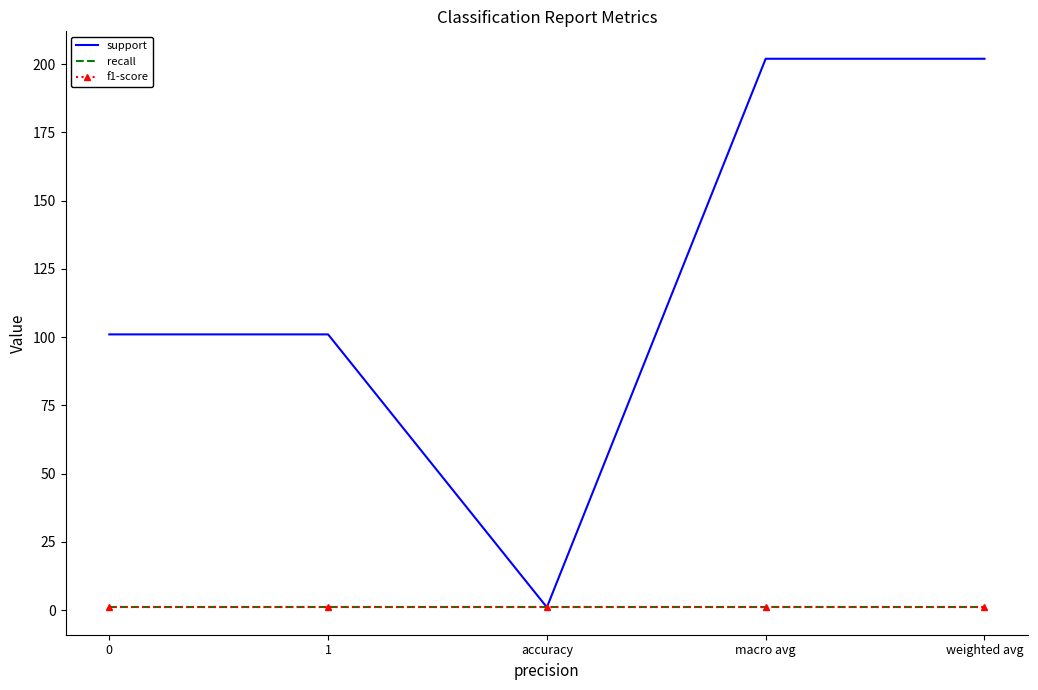

What is the sum of the f1-score values at accuracy and macro avg?

2